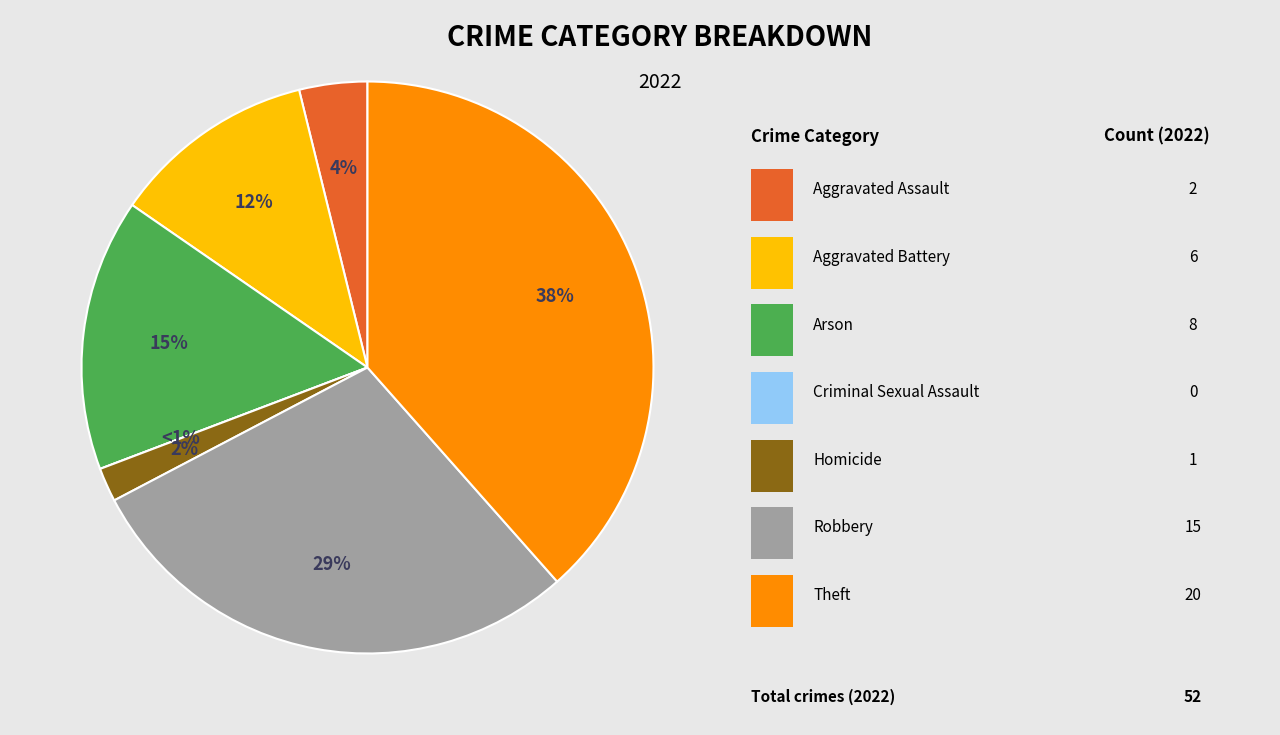

Which category has the biggest portion of the pie?

Theft